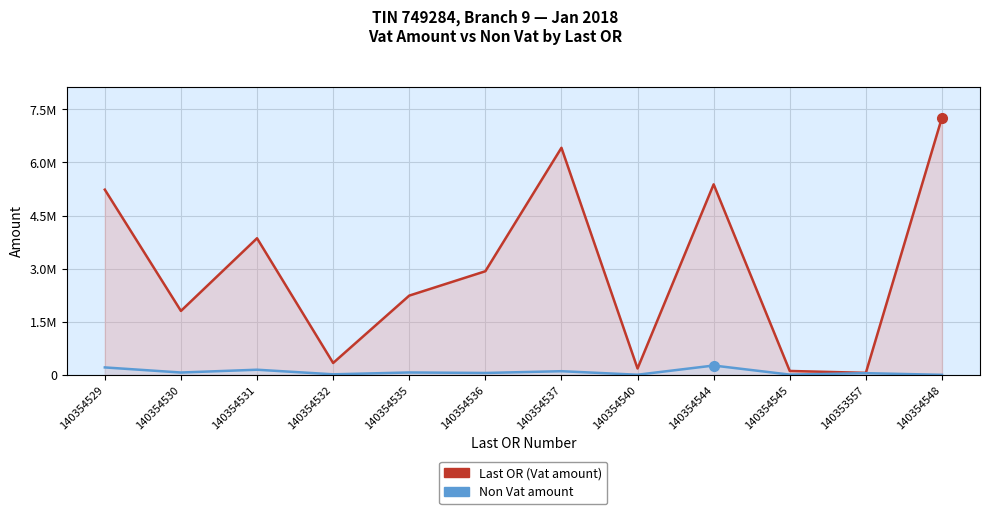

What is the difference between the maximum and minimum values in the Last OR (Vat amount) series?

7210531.6